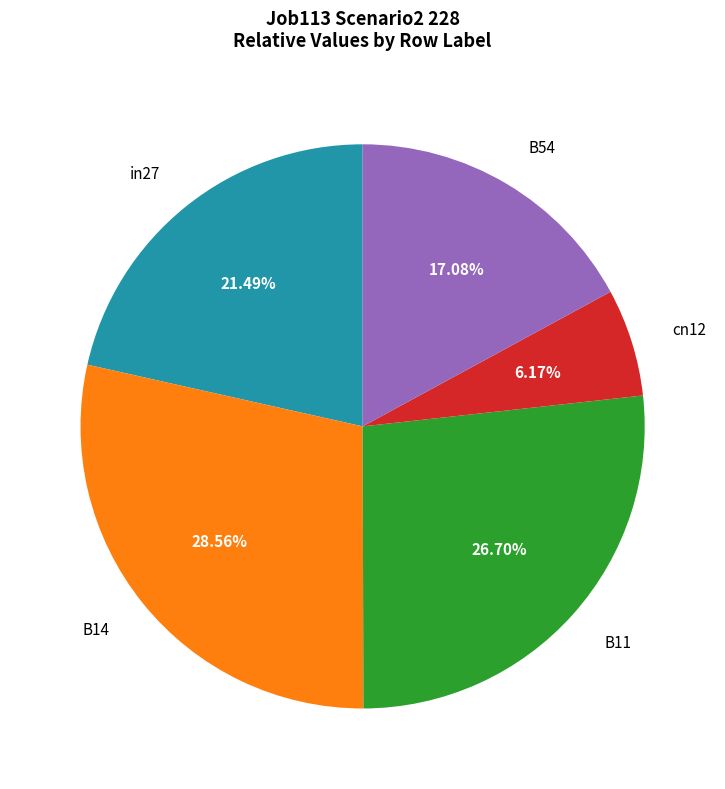

How many segments does this pie chart have?

5